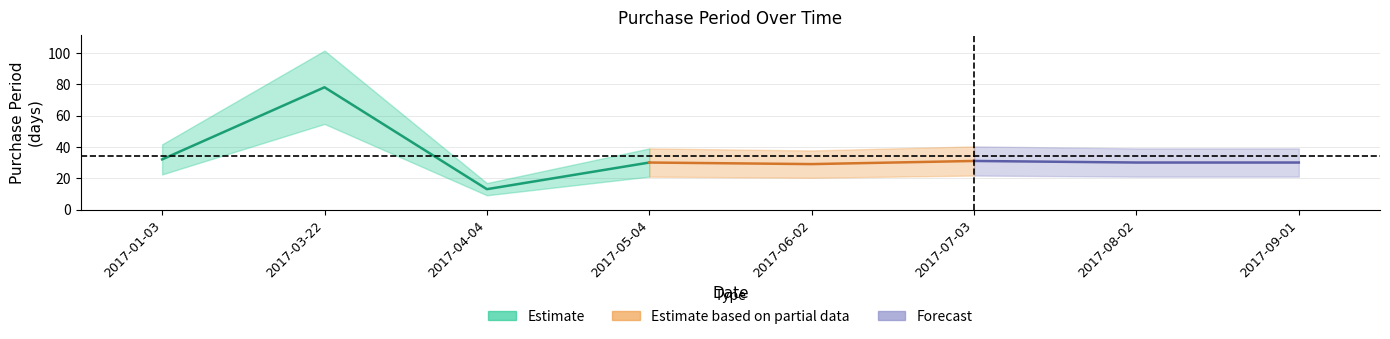

What is the label of the 8th point from the left?

2017-09-01